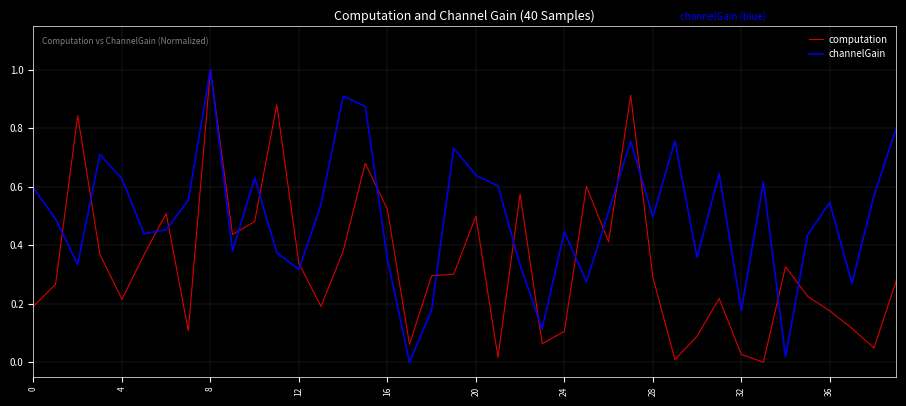

List the series in order of their overall mean, lowest first.

computation, channelGain